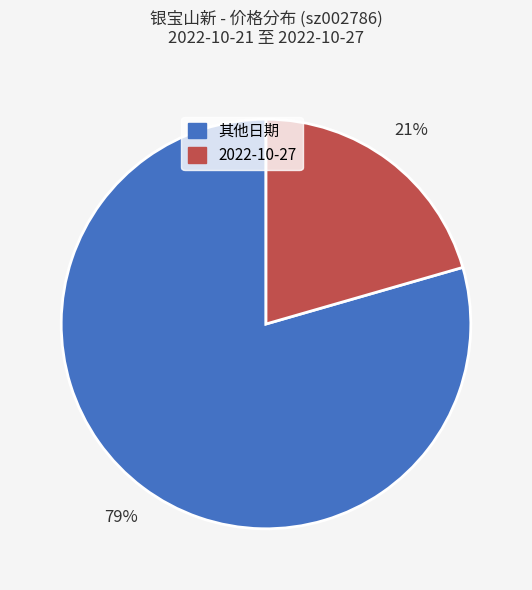

Which has a higher value, 2022-10-27 or 其他日期?

其他日期